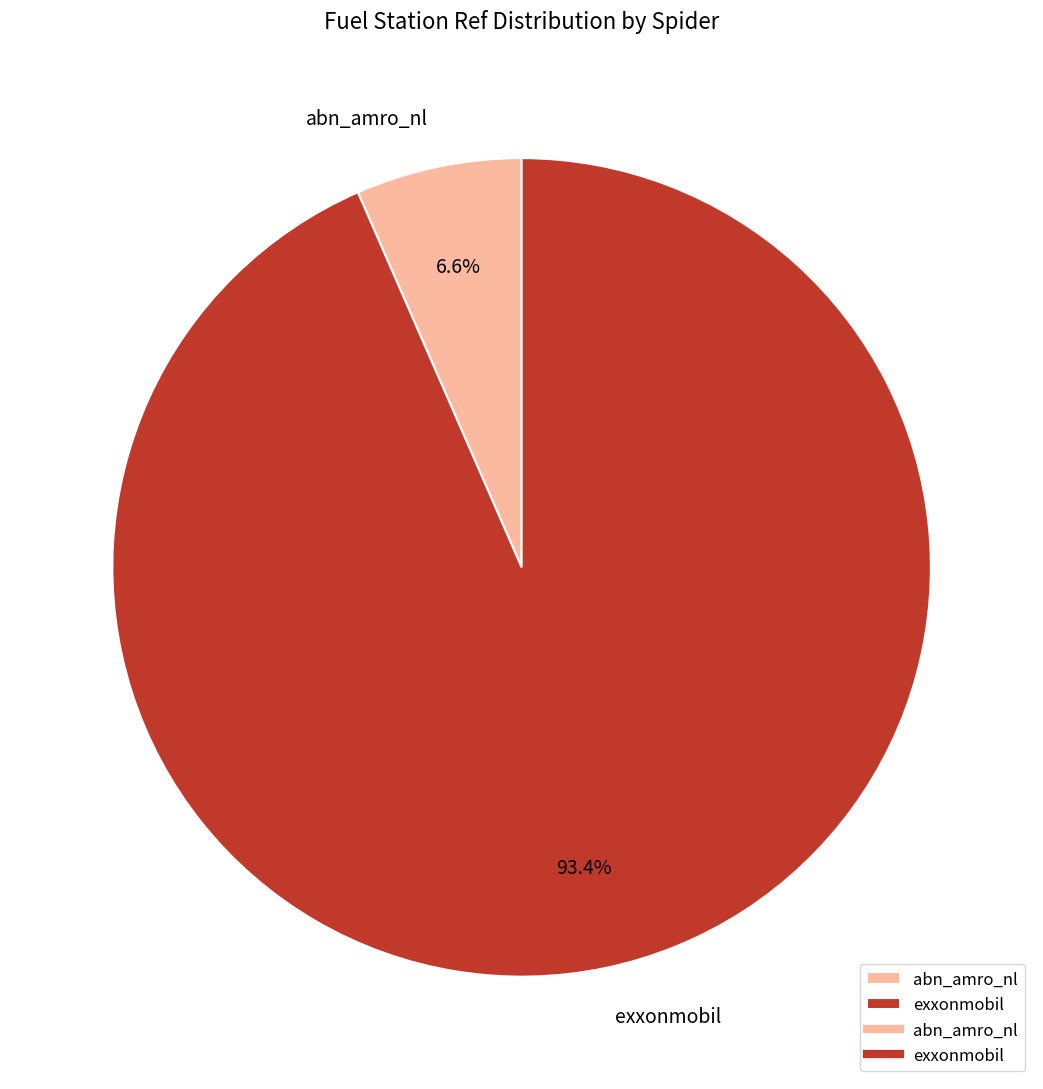

Is it true that abn_amro_nl is 1% of the pie?

False